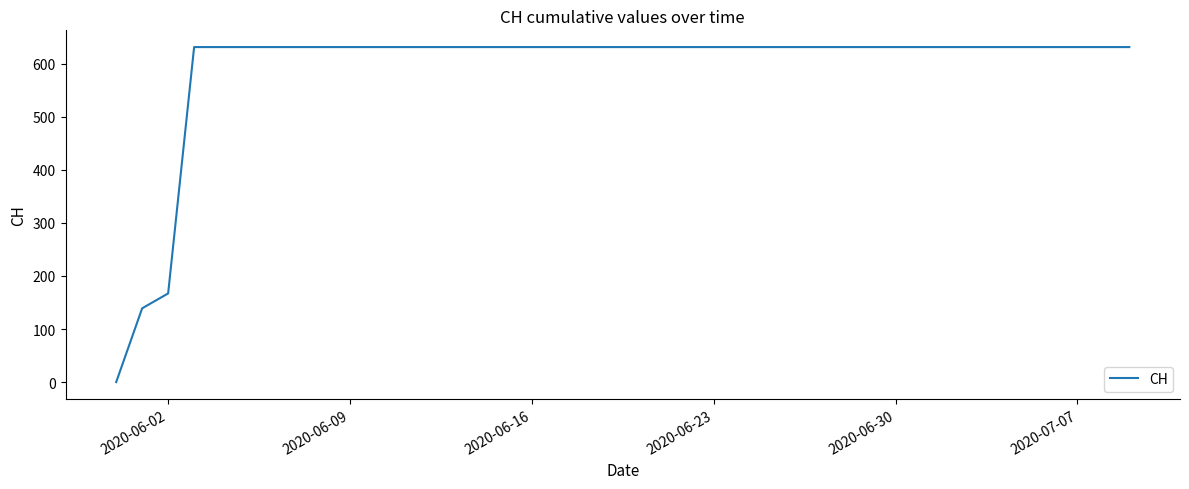

What is the difference between the maximum and minimum values?

631